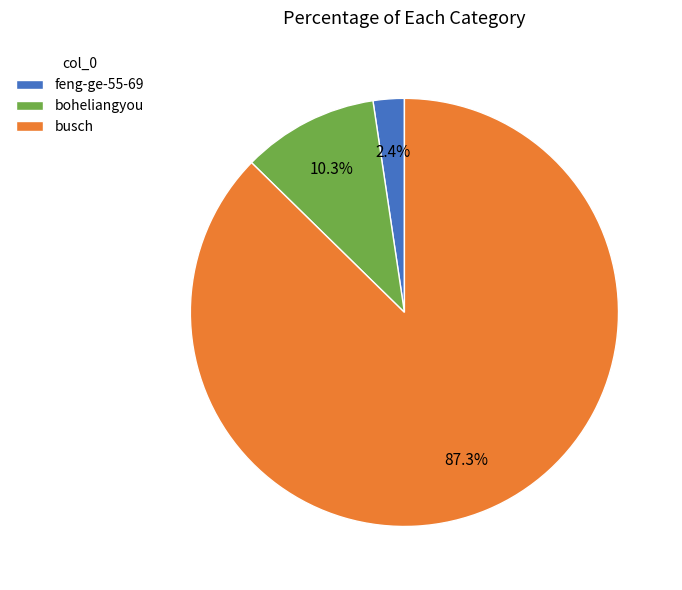

Which has a higher value, busch or feng-ge-55-69?

busch